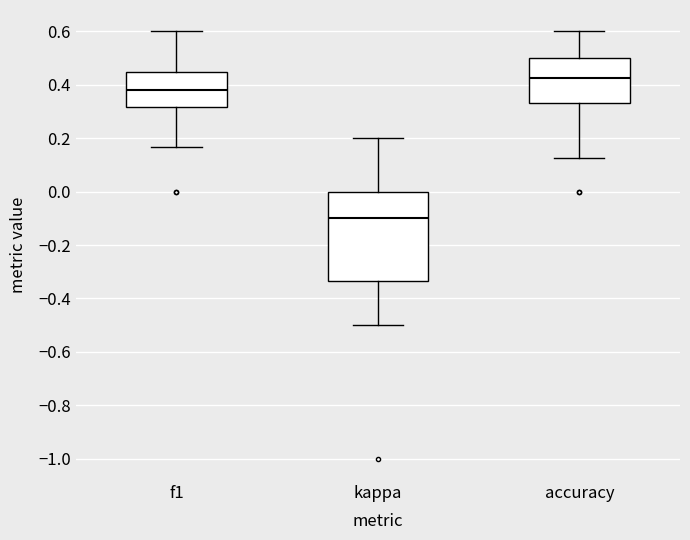

Reading left to right, read every box against the y-axis: the position of its median line, the range the box covers, and the ends of its whiskers. The values are not printed on the chart, so give them approximately, as read against the axis.

f1: median 0.38, box 0.32 to 0.44, whiskers 0.16 to 0.60
kappa: median -0.10, box -0.34 to 0.00, whiskers -0.50 to 0.20
accuracy: median 0.42, box 0.34 to 0.50, whiskers 0.12 to 0.60